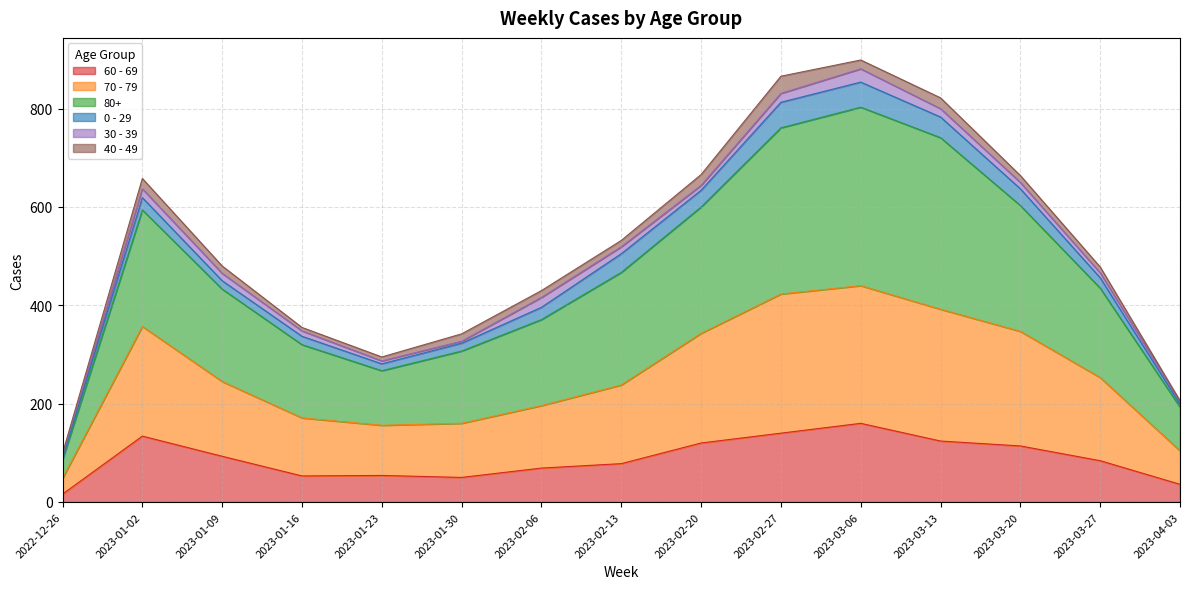

Where is the first local minimum for 70 - 79?

2023-01-23